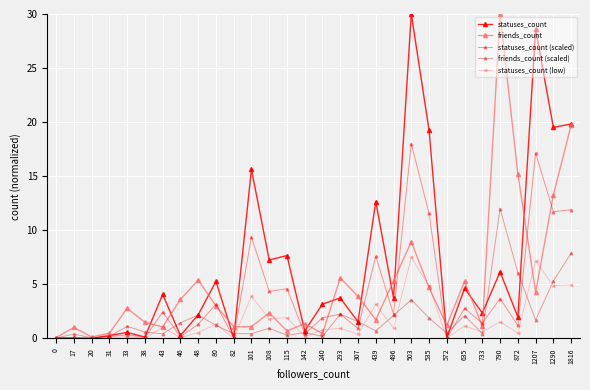

How many lines are shown in the chart?

5